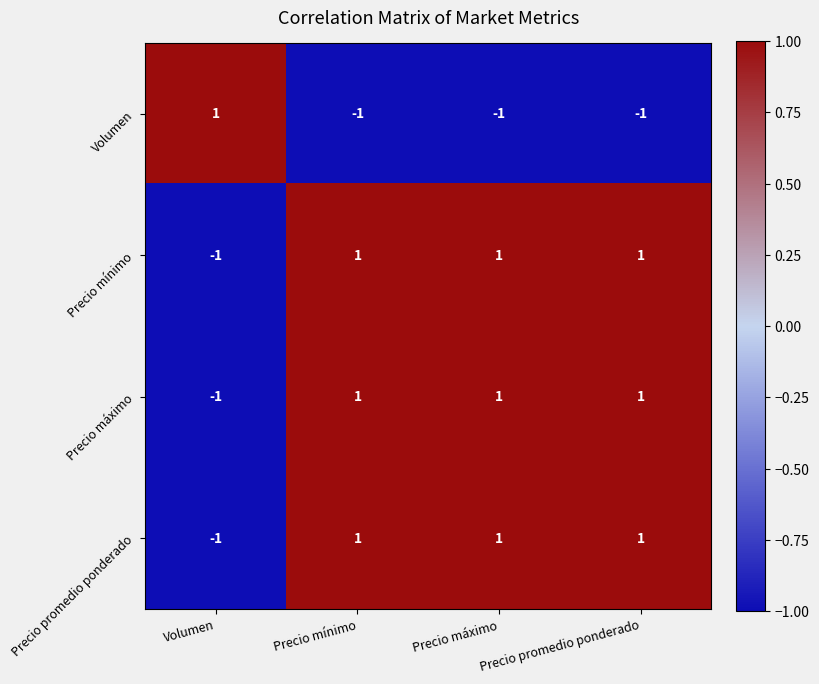

Where is Precio máximo nearest to the value 0?

Volumen